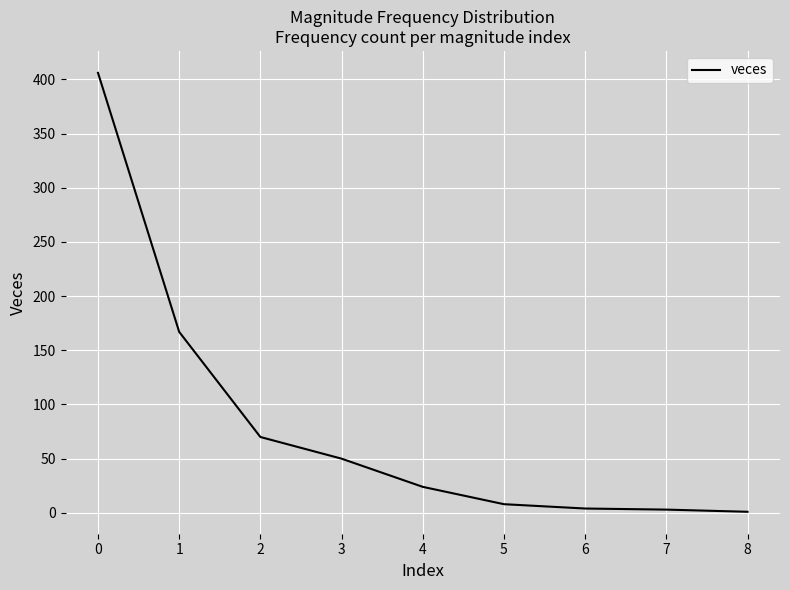

The chart shows a value of 116 at 0. True or false?

False